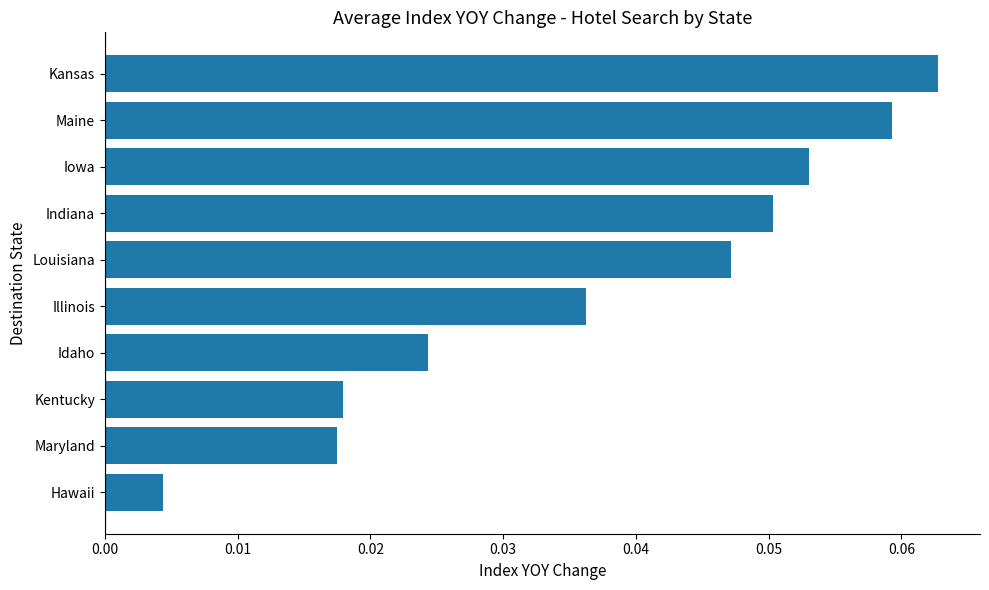

Which has a higher value, Kansas or Hawaii?

Kansas